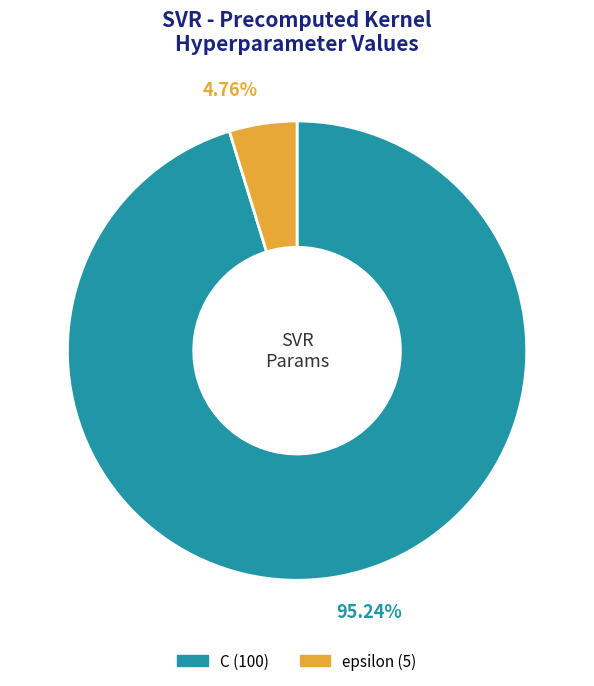

How many slices are in this pie chart?

2